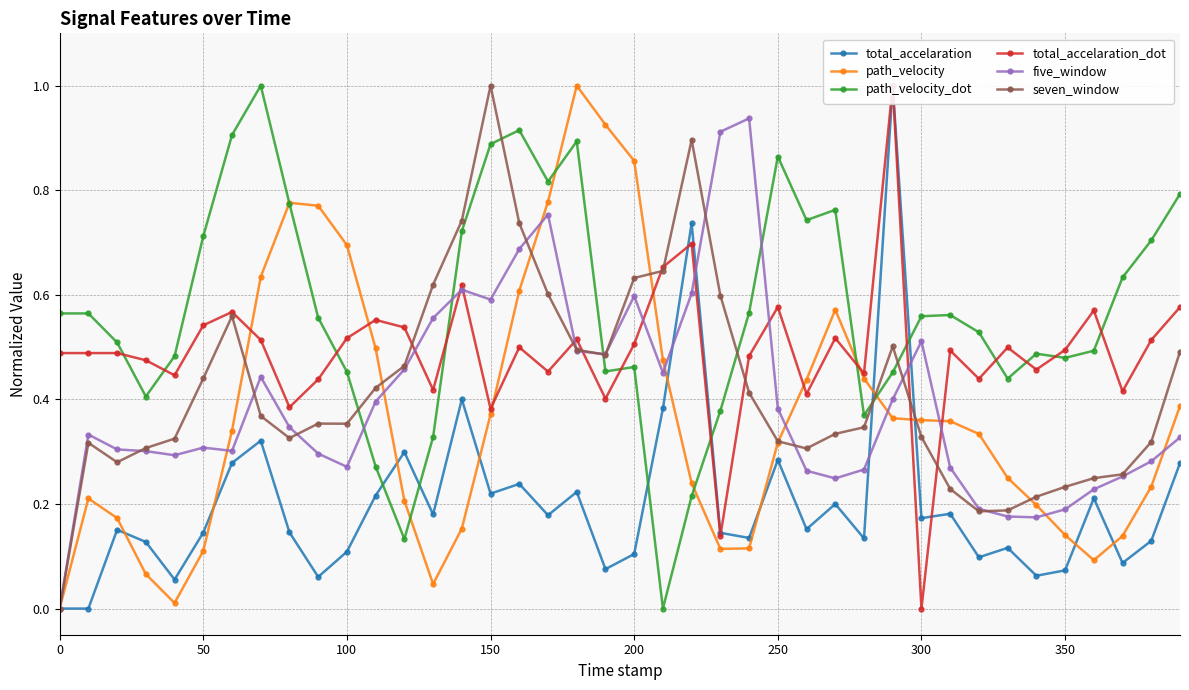

Is it true that seven_window equals 0.3 at 50?

False